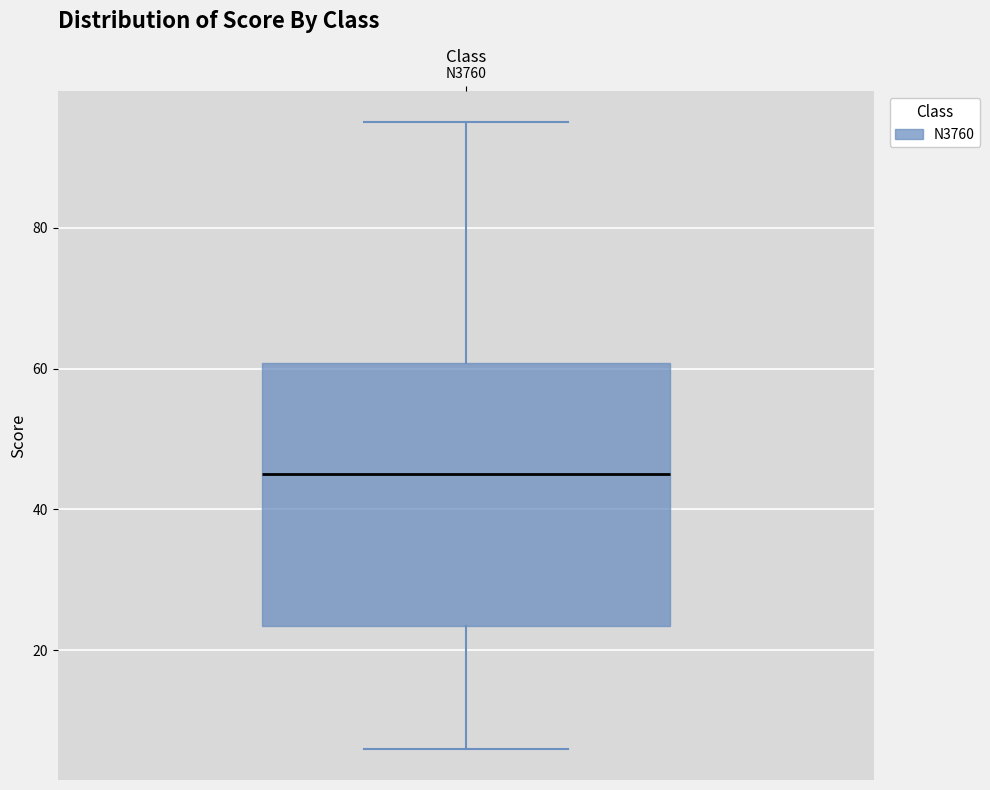

Transcribe this box plot: give where the median line is, the range the box spans, and where the two whiskers end, as read against the y-axis. The values are not printed on the chart, so give them approximately, as read against the axis.

median 46, box 24 to 60, whiskers 6 to 96